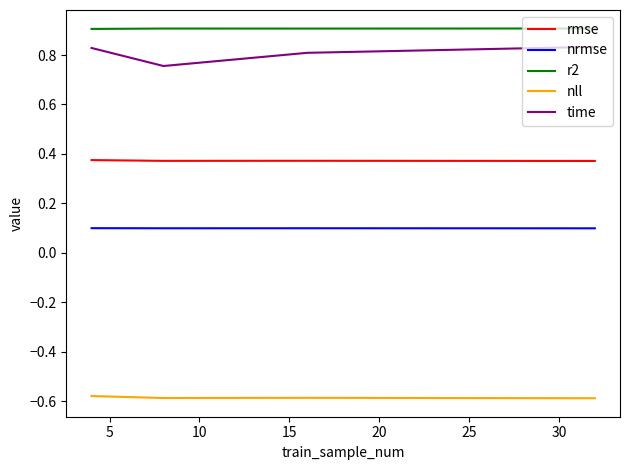

List the series in order of their peak value, highest first.

r2, time, rmse, nrmse, nll